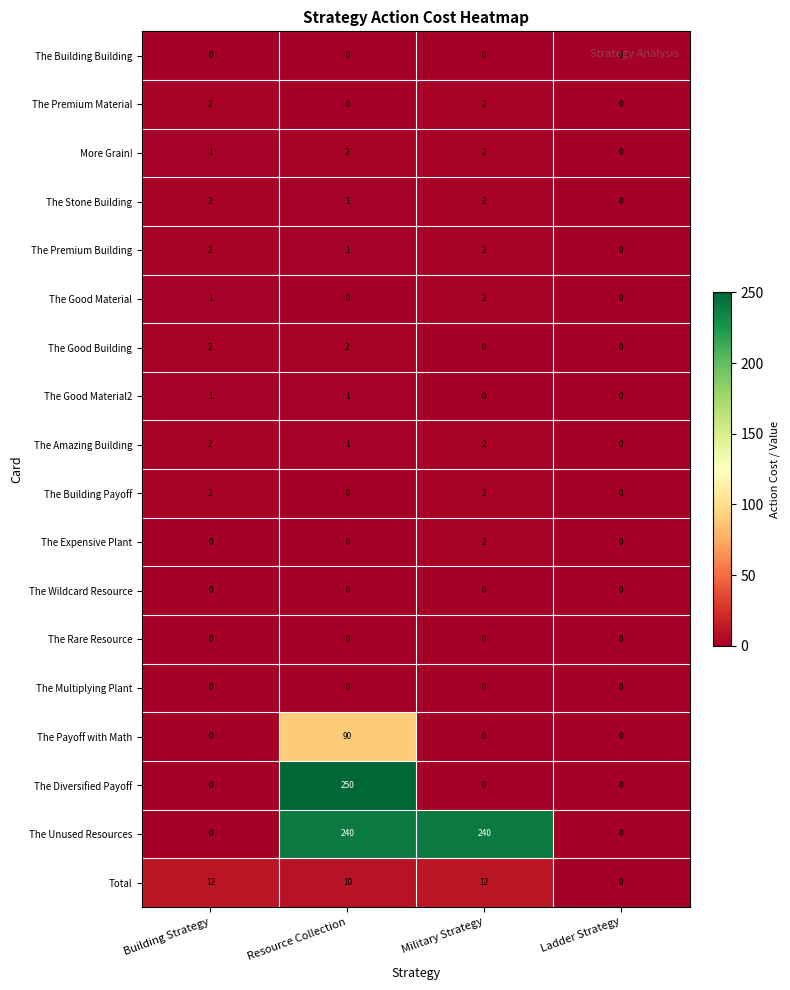

Which series has the largest total across all categories?

The Unused Resources